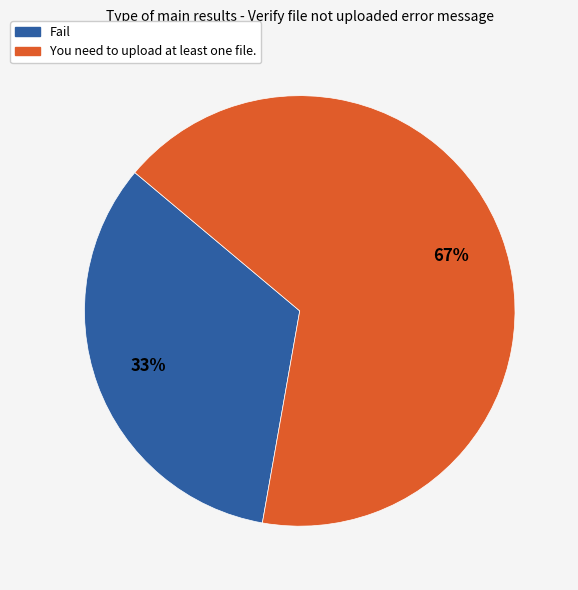

Is there any slice that represents more than half of the pie?

Yes